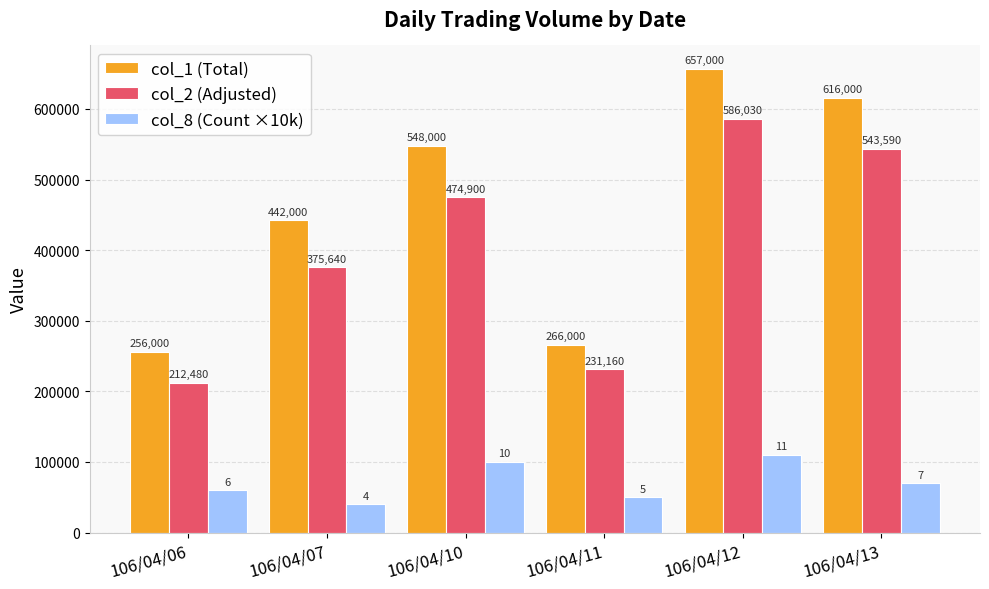

Which series has the largest total across all categories?

col_1 (Total)